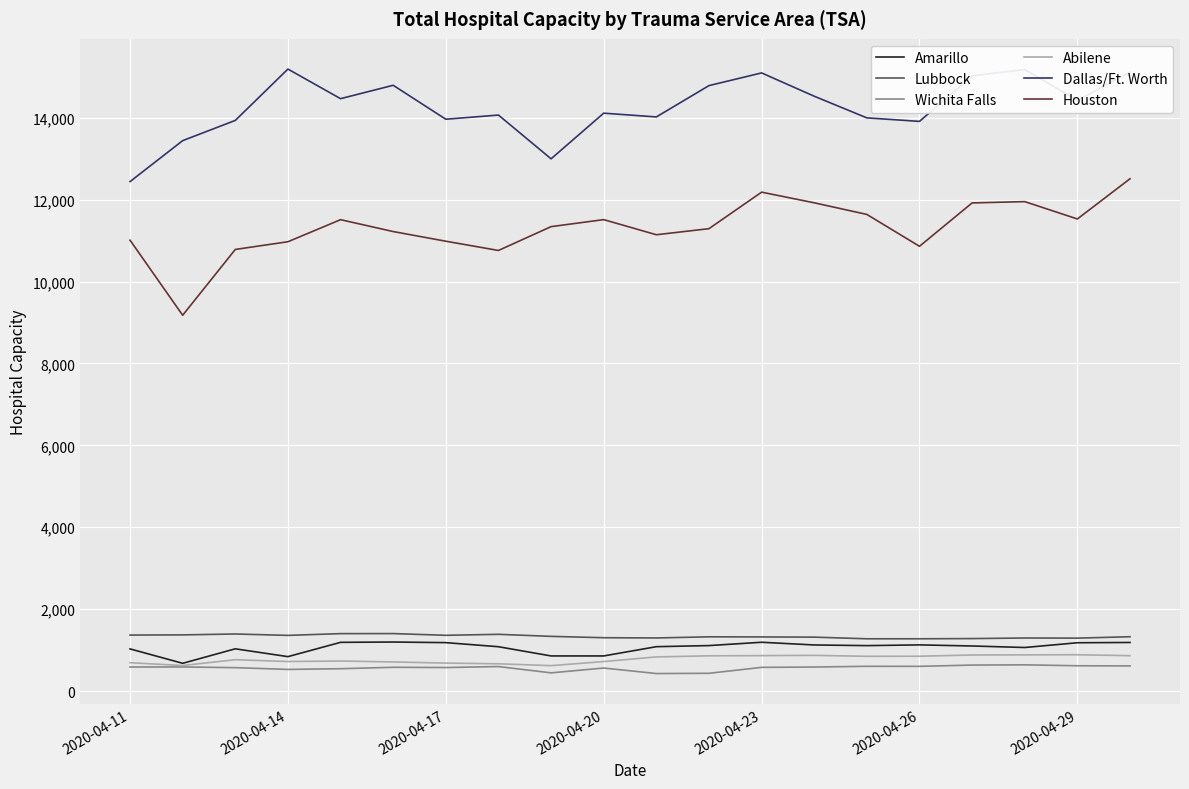

What is the difference between the maximum and minimum values in the Dallas/Ft. Worth series?

2748